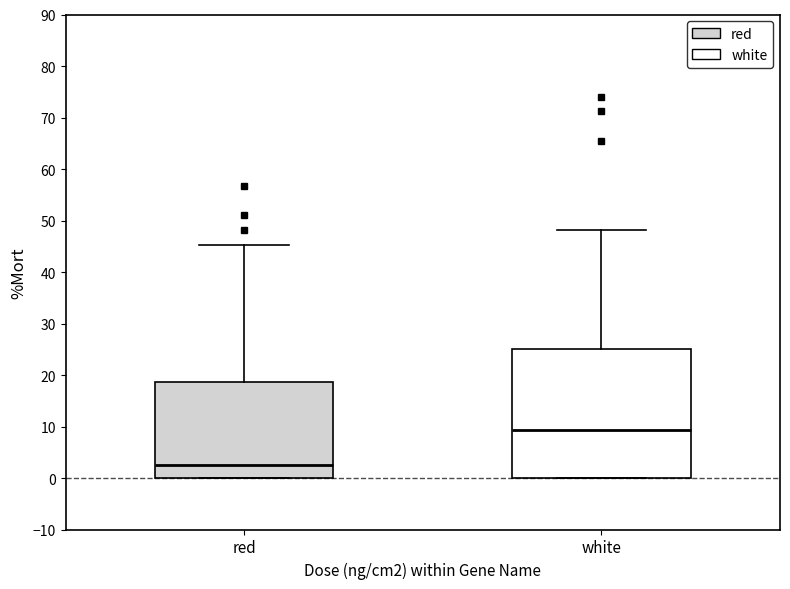

Which box's median line is the highest?

white